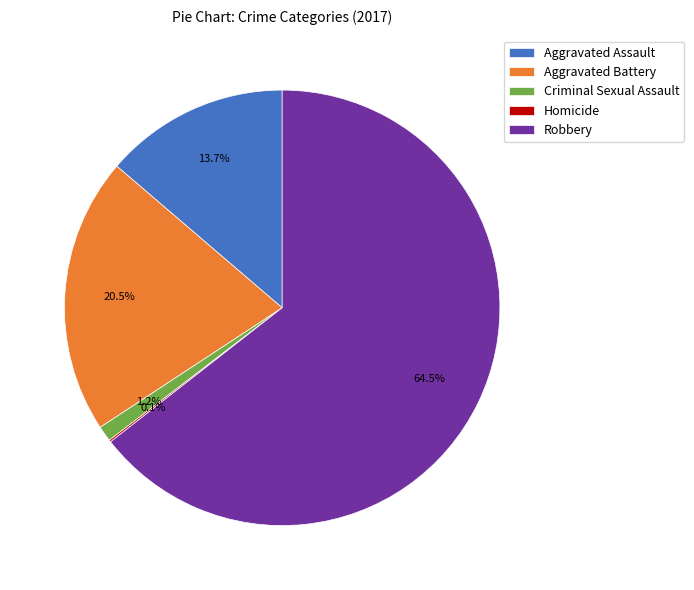

To the nearest percent, what is the difference between the largest and smallest slice percentages?

64%